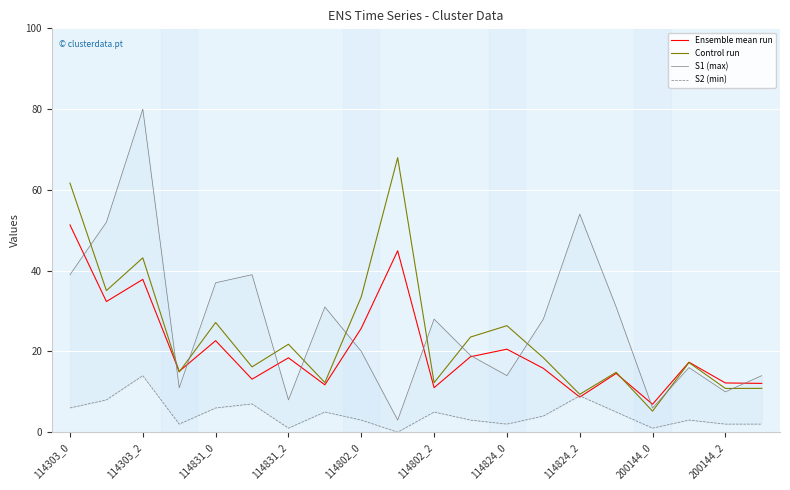

How many lines are shown in the chart?

4